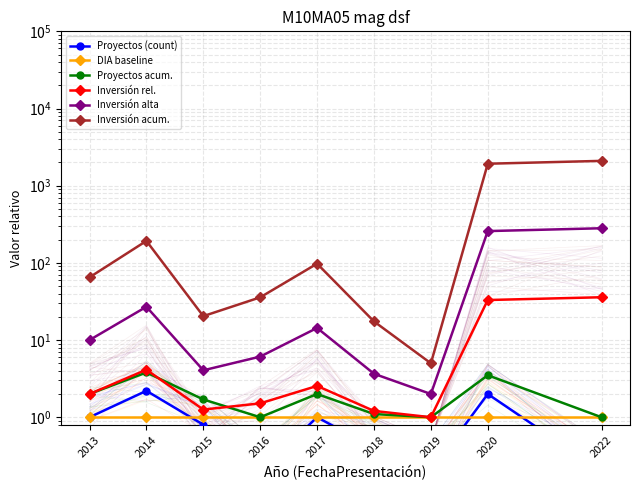

The Inversión rel. series shows 4.5 at 2017. True or false?

False